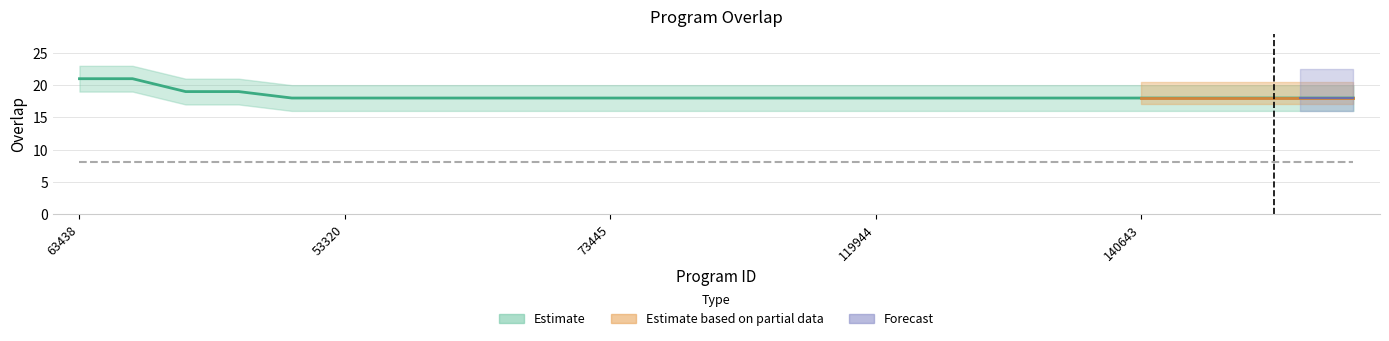

How many values exceed 18?

4